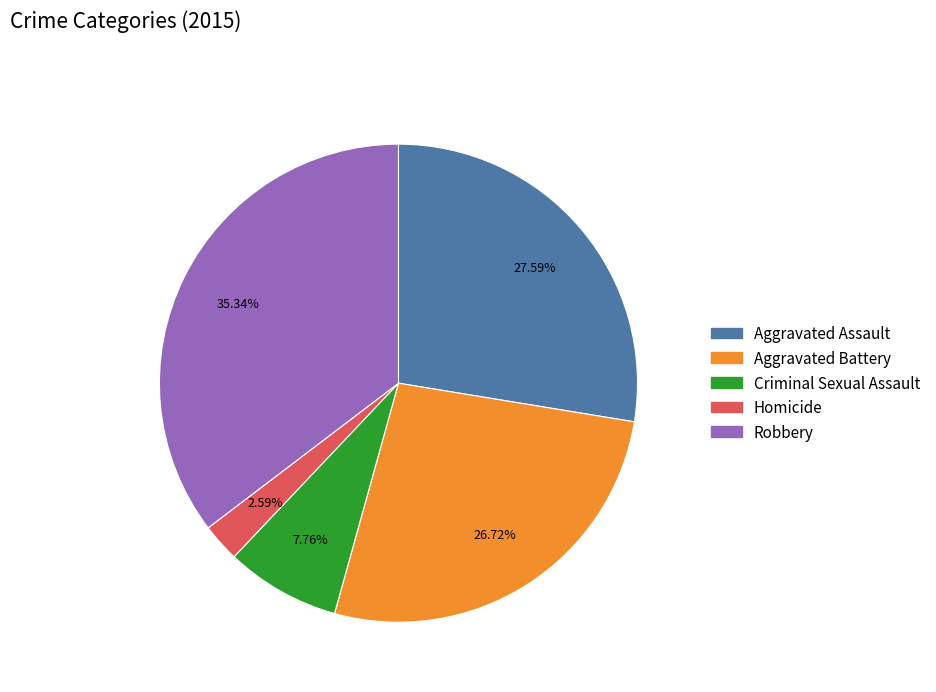

Which has a higher value, Homicide or Aggravated Assault?

Aggravated Assault